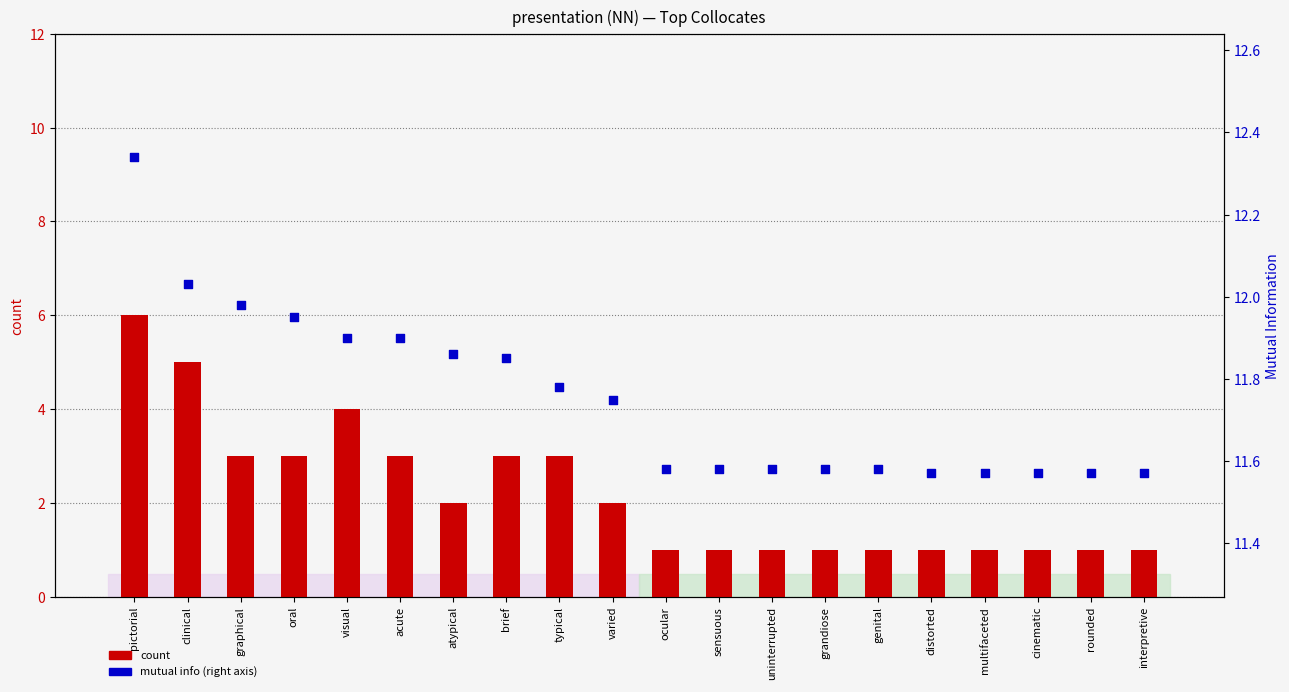

Which series reaches the minimum Y coordinate?

count